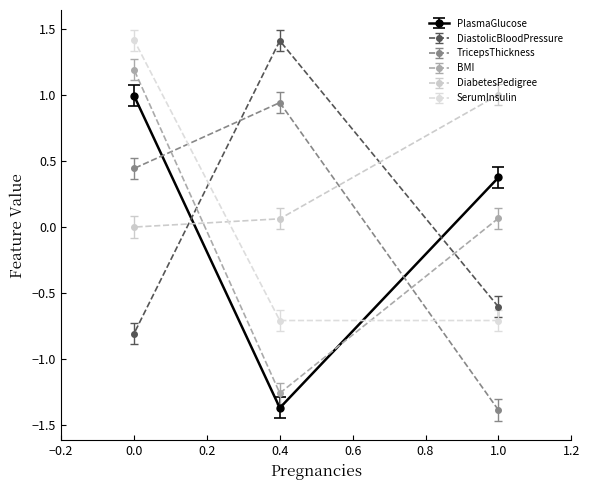

What is the maximum value shown in the chart?

1.4